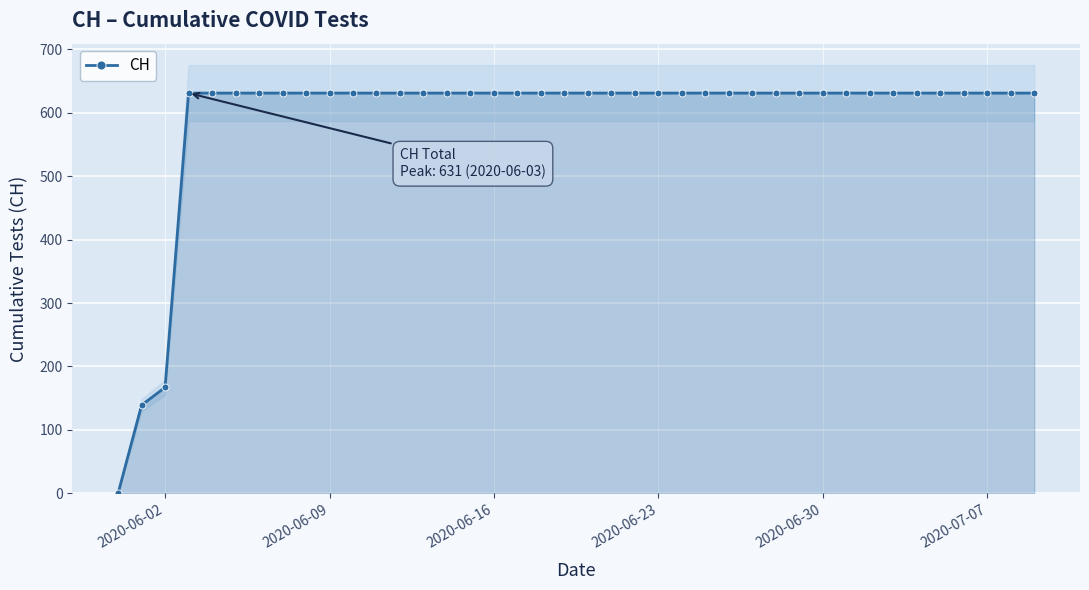

Reading right to left, transcribe all the data shown in this chart.

631	631	631	631	631	631	631	631	631	631	631	631	631	631	631	631	631	631	631	631	631	631	631	631	631	631	631	631	631	631	631	631	631	631	631	631	631	167	139	0